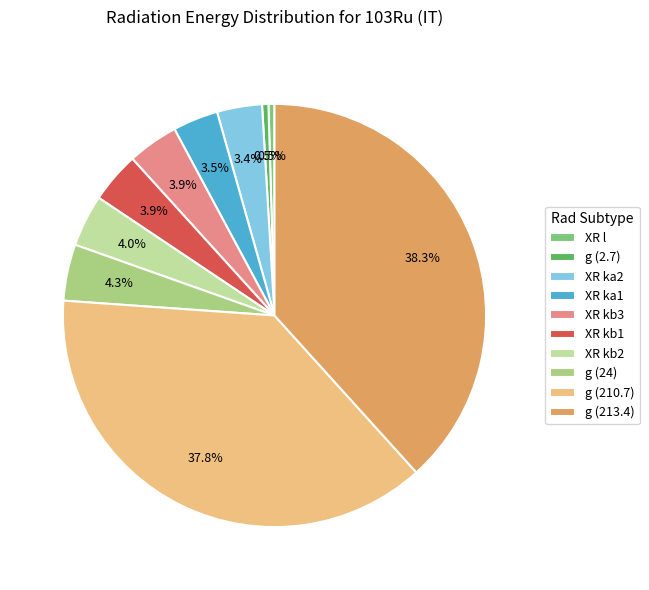

Combined, what portion of the pie is g (210.7) and XR ka1?

41.3%